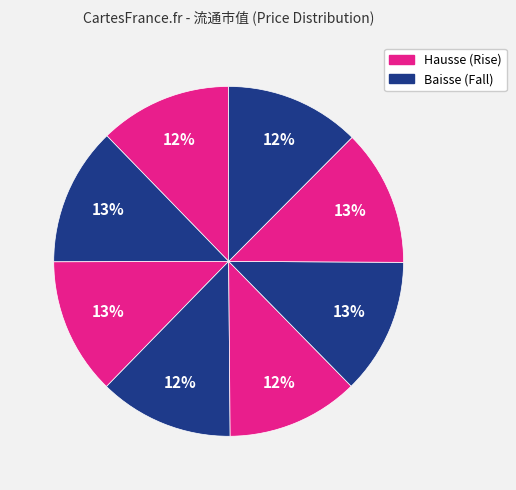

Does any single category account for the majority?

No